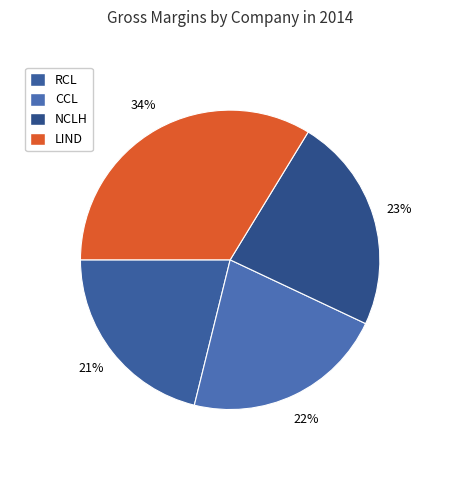

To the nearest percent, what percentage of the pie is NCLH?

23%